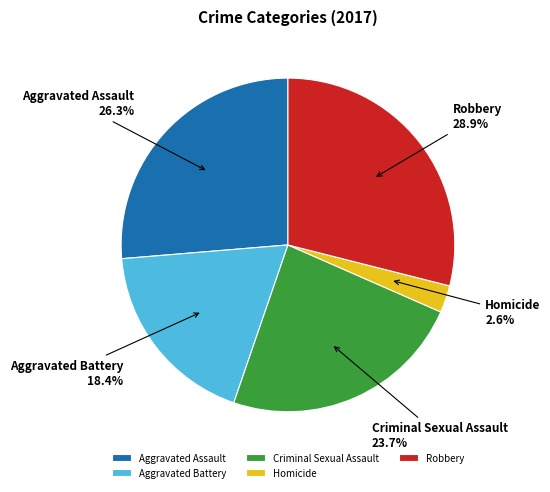

Is Homicide the majority of the pie?

No